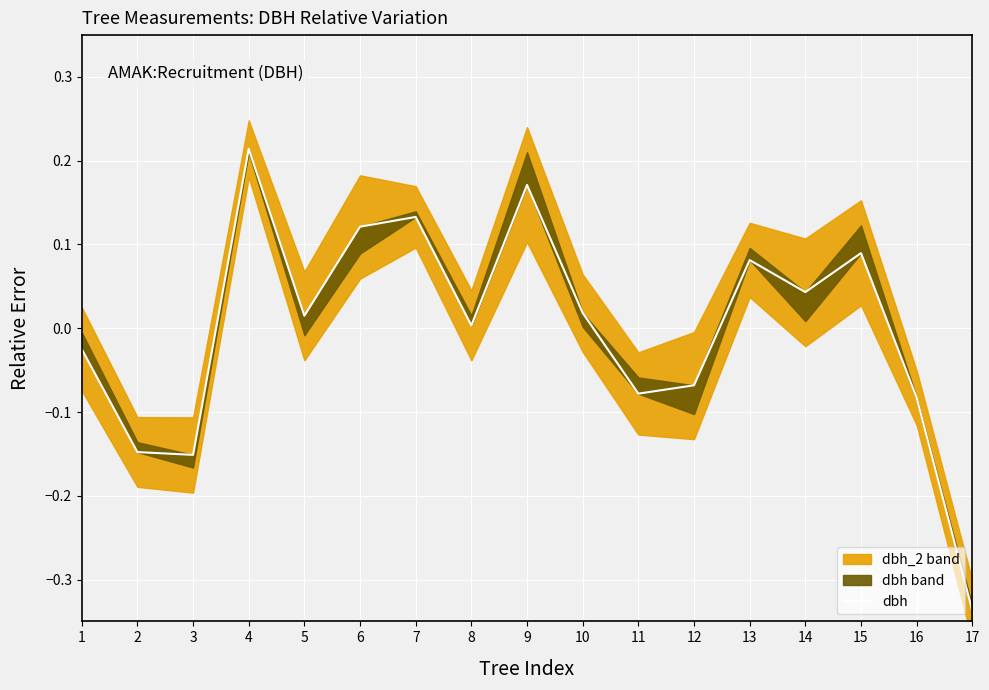

How many interior local peaks (higher than both neighbors) does the data have?

5